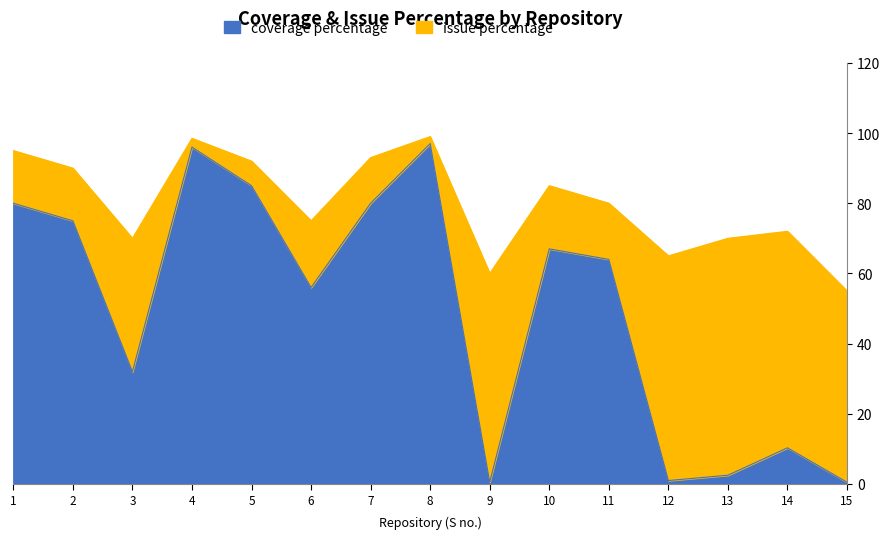

Which has a higher value, 4 or 3?

4